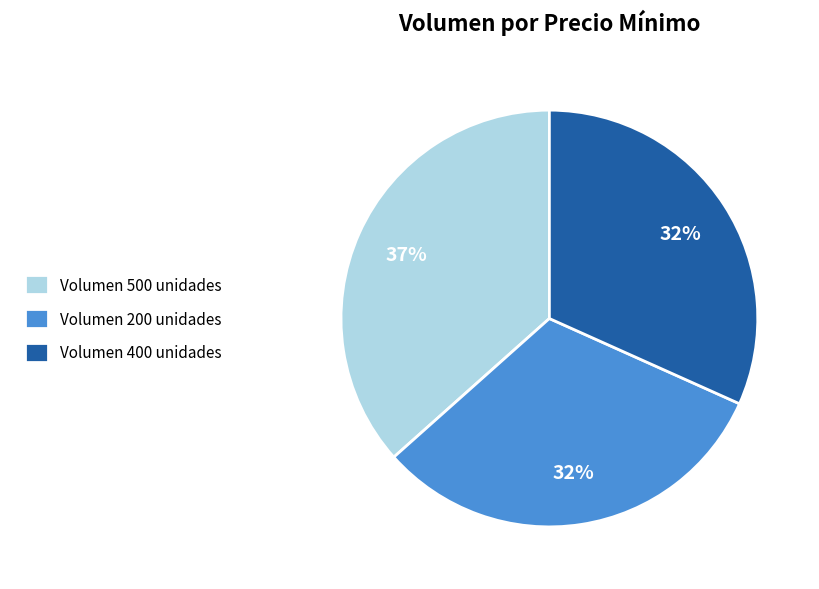

To the nearest percent, what portion does Volumen 400 unidades represent?

32%